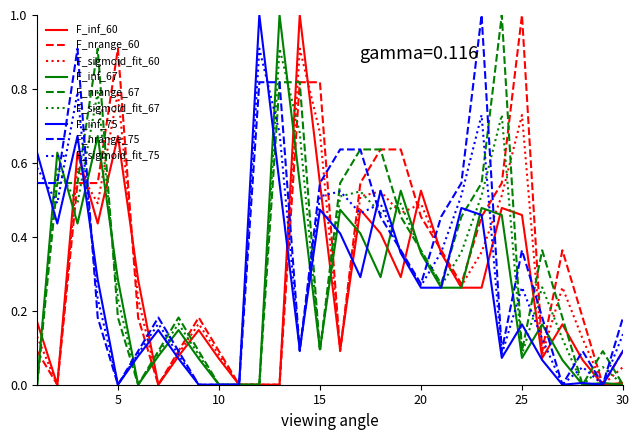

What is the maximum value for F_sigmoid_fit_67?

0.9